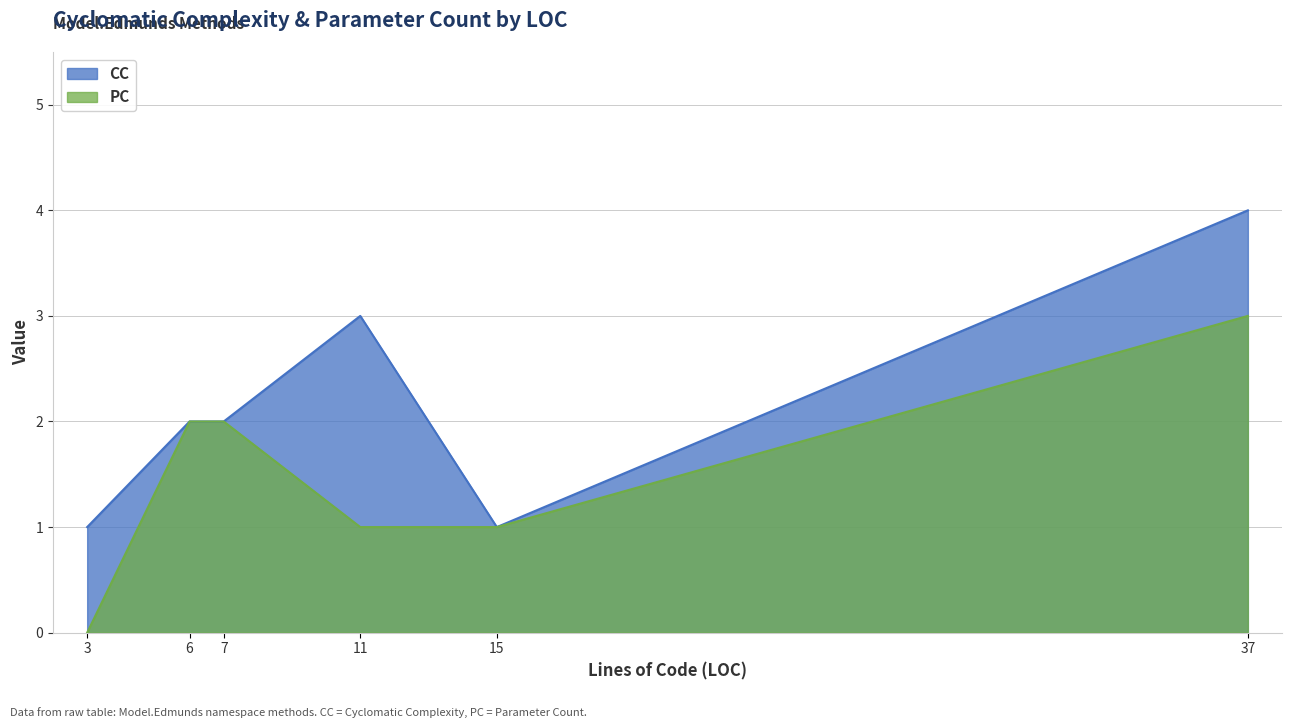

Rank the series by their maximum value, from highest to lowest.

CC, PC